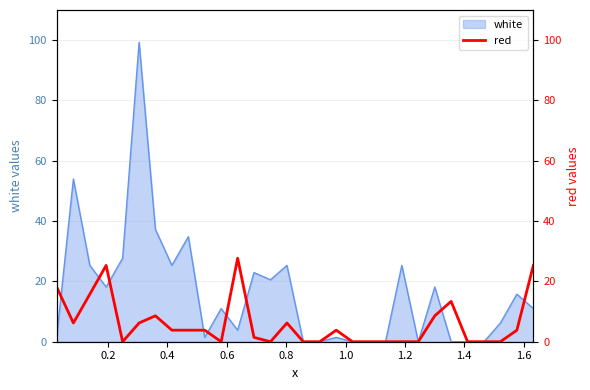

What is the highest value of the white series?

99.3